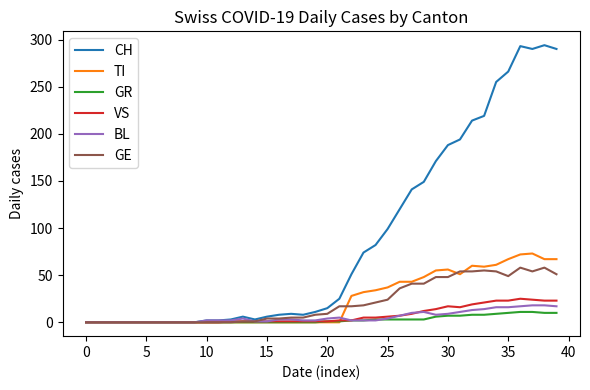

Which series has the largest total across all categories?

CH